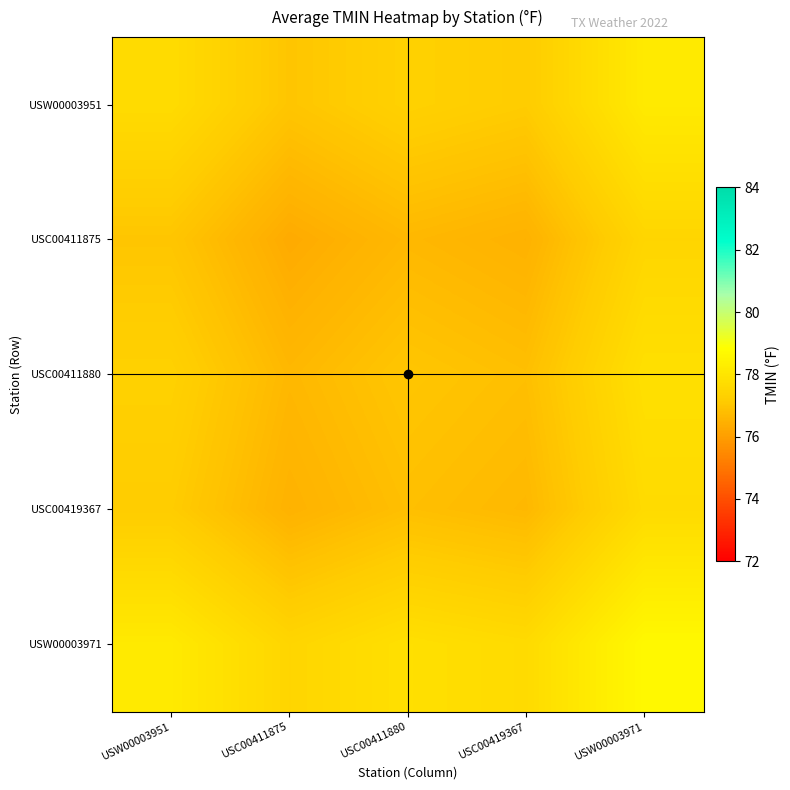

Which label corresponds to the smallest value in the chart?

USC00411875